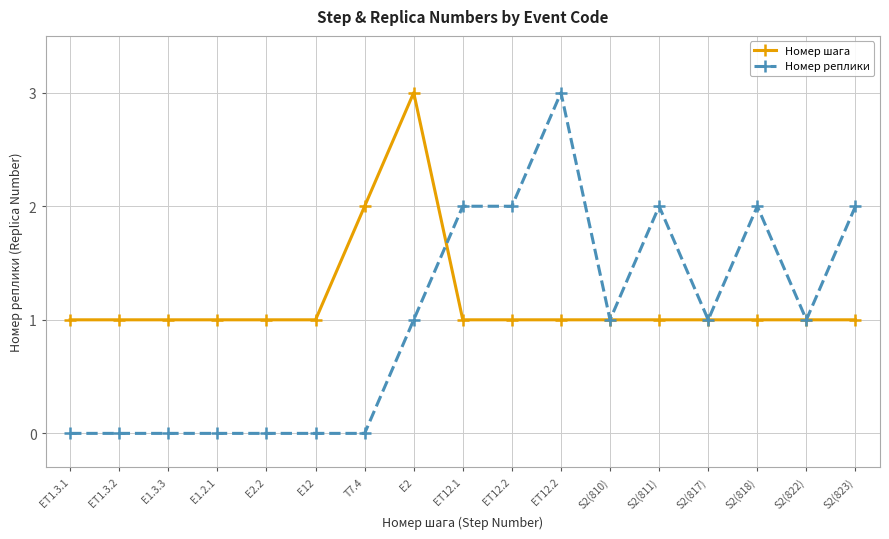

Reading left to right, list all the values displayed in this chart.

Номер шага: EТ1.3.1=1	EТ1.3.2=1	E1.3.3=1	E1.2.1=1	E2.2=1	E12=1	T7.4=2	E2=3	ET12.1=1	ET12.2=1	ET12.2=1	S2(810)=1	S2(811)=1	S2(817)=1	S2(818)=1	S2(822)=1	S2(823)=1
Номер реплики: EТ1.3.1=0	EТ1.3.2=0	E1.3.3=0	E1.2.1=0	E2.2=0	E12=0	T7.4=0	E2=1	ET12.1=2	ET12.2=2	ET12.2=3	S2(810)=1	S2(811)=2	S2(817)=1	S2(818)=2	S2(822)=1	S2(823)=2